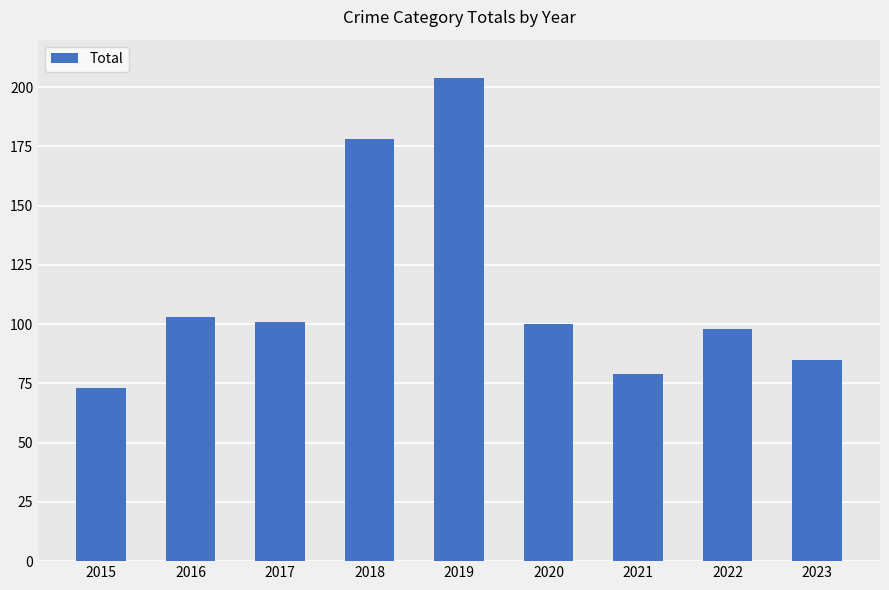

What is the ratio of the value at 2017 to the value at 2021?

1.3